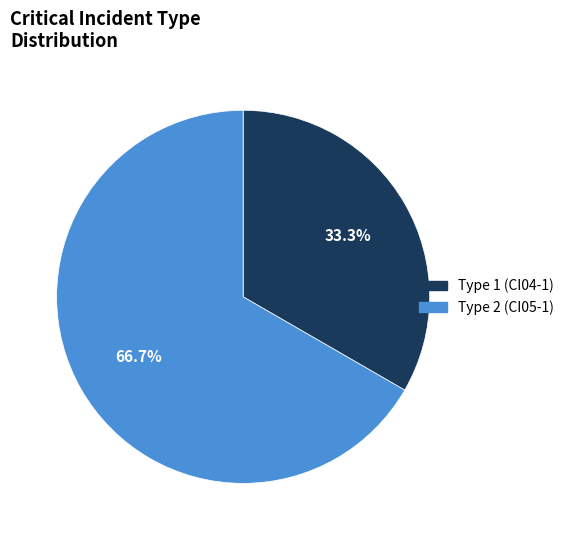

What is the ratio of the value at Type 2 (CI05-1) to the value at Type 1 (CI04-1)?

2.0